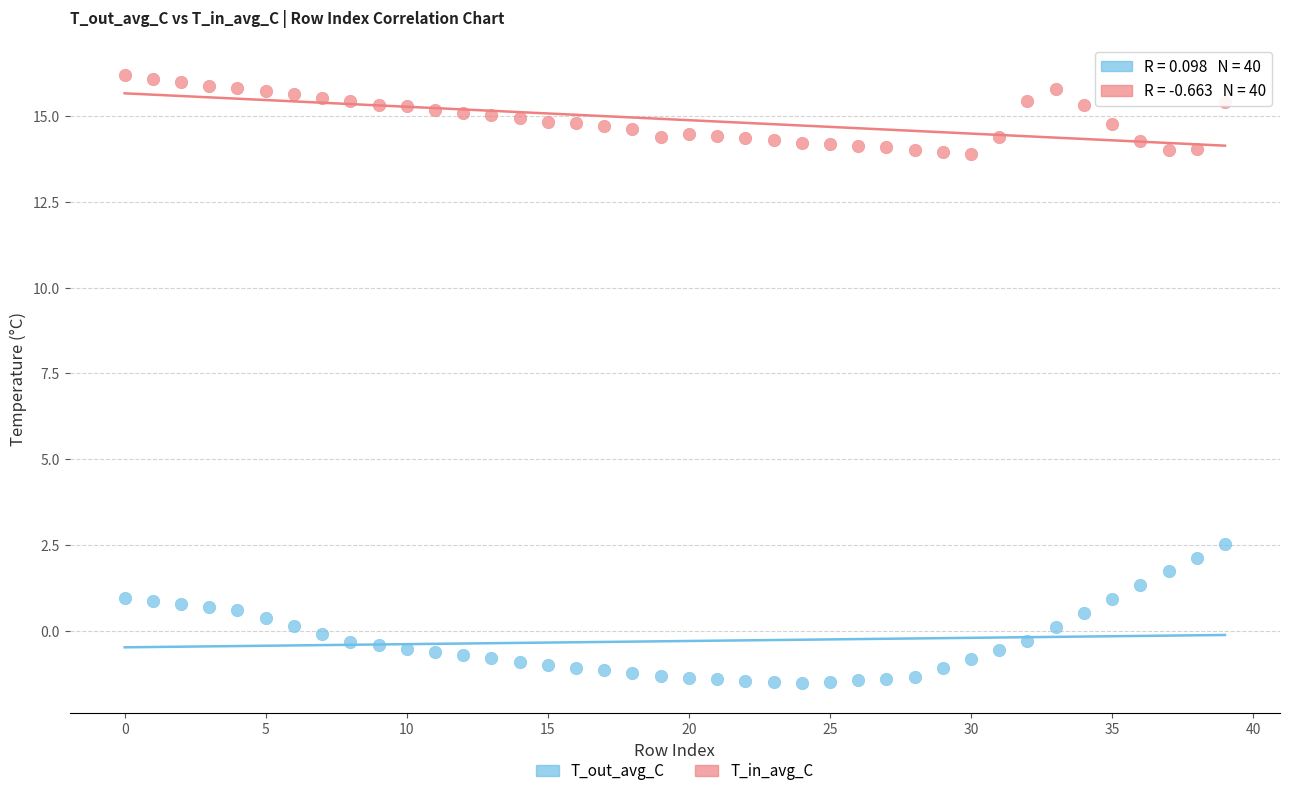

What are all the series names shown in the legend?

T_out_avg_C, T_in_avg_C